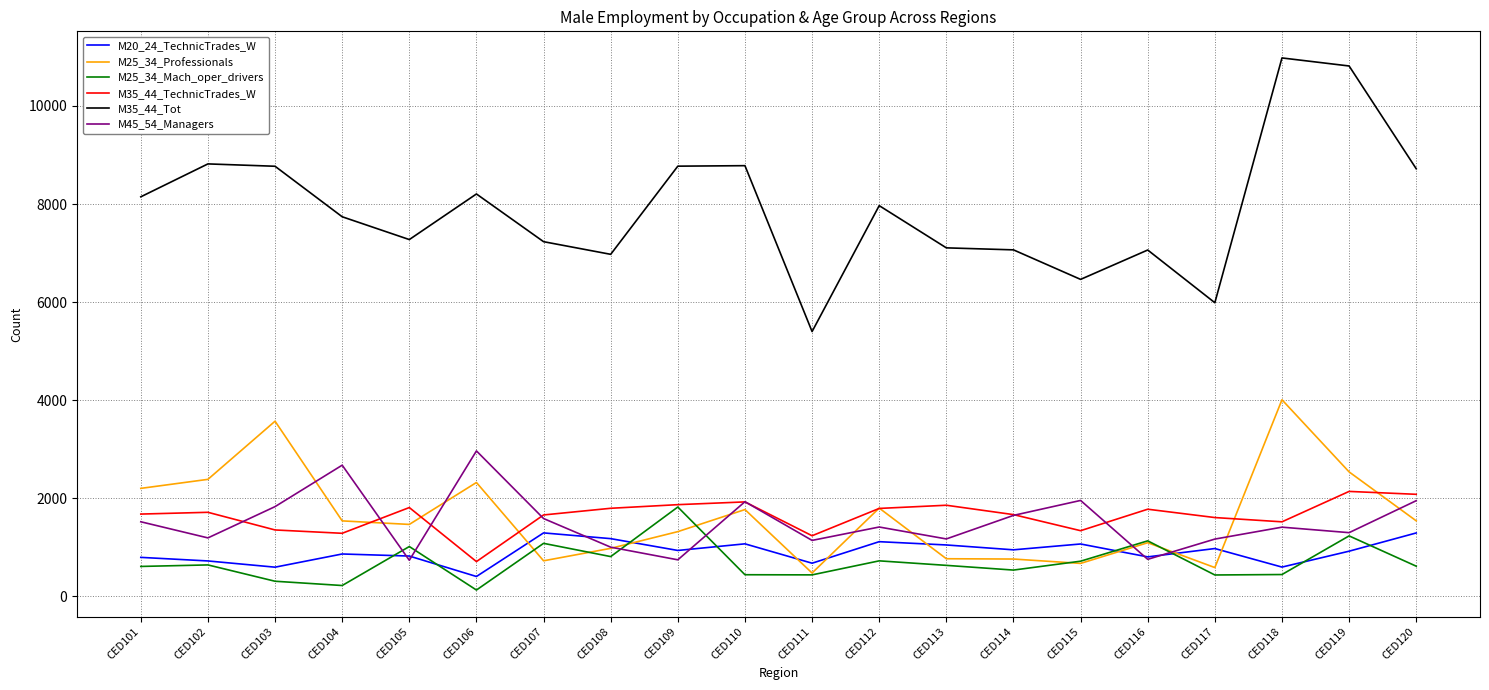

True or false: M45_54_Managers has a value of 1868 at CED104.

False